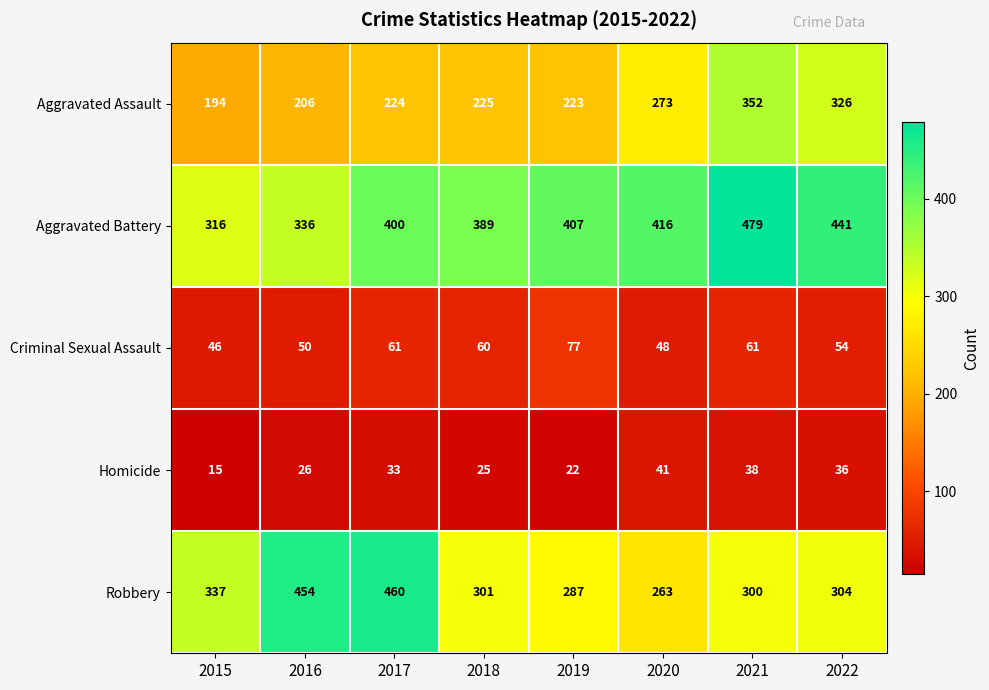

Which category has the highest value in the Robbery series?

2017